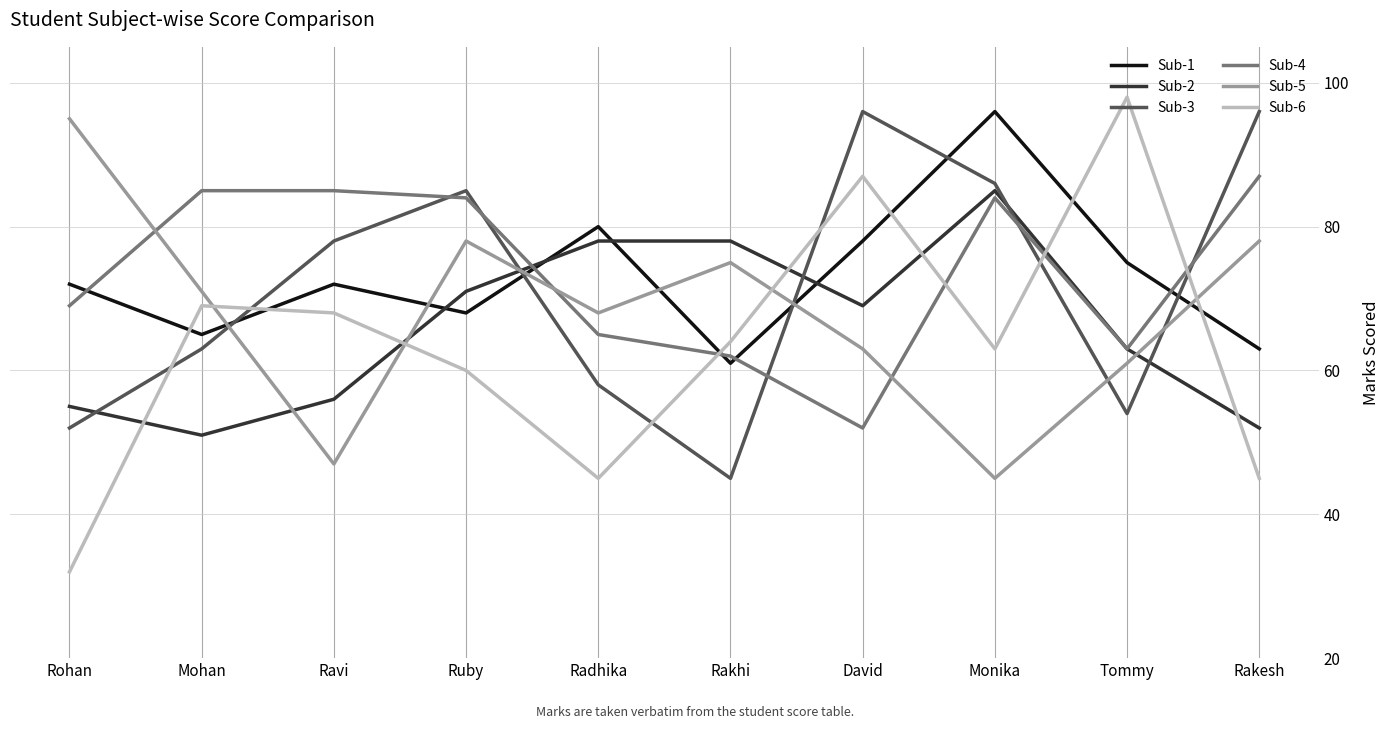

At which category is the sum across all series the highest?

Monika